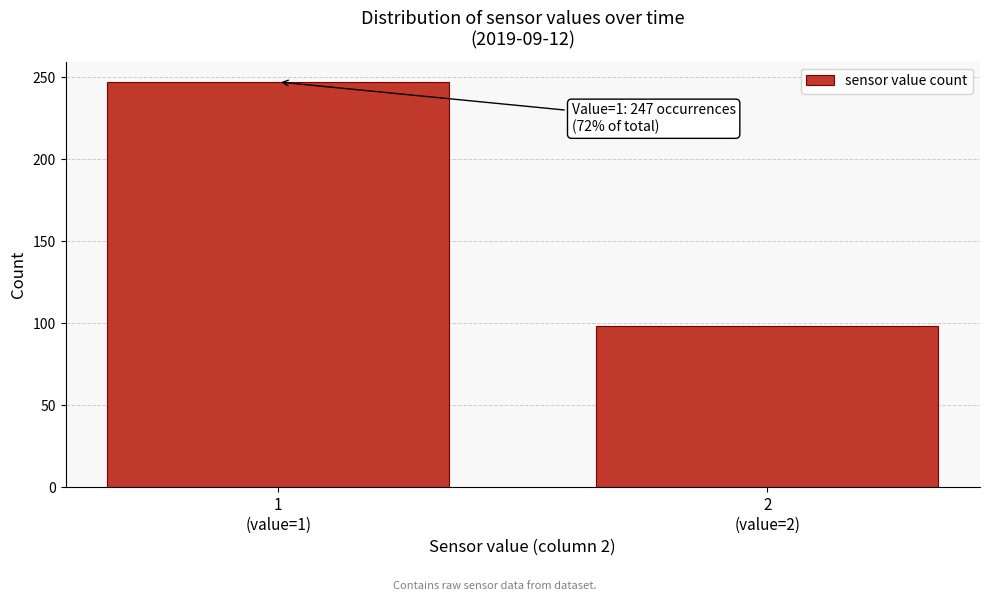

Reading right to left, transcribe all the data shown in this chart.

98	247